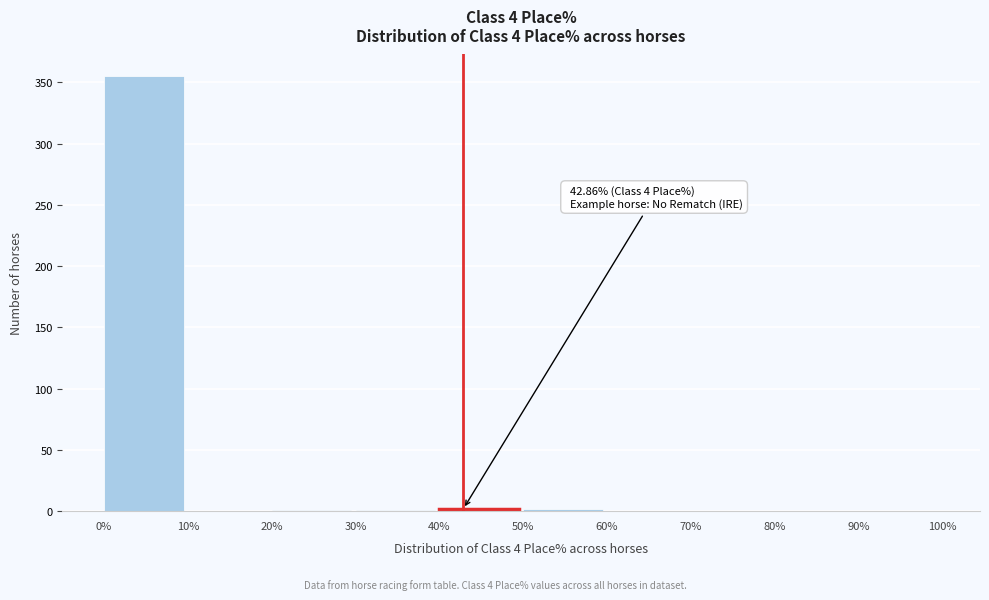

Which range on the x-axis has the tallest bar?

0% to 10%